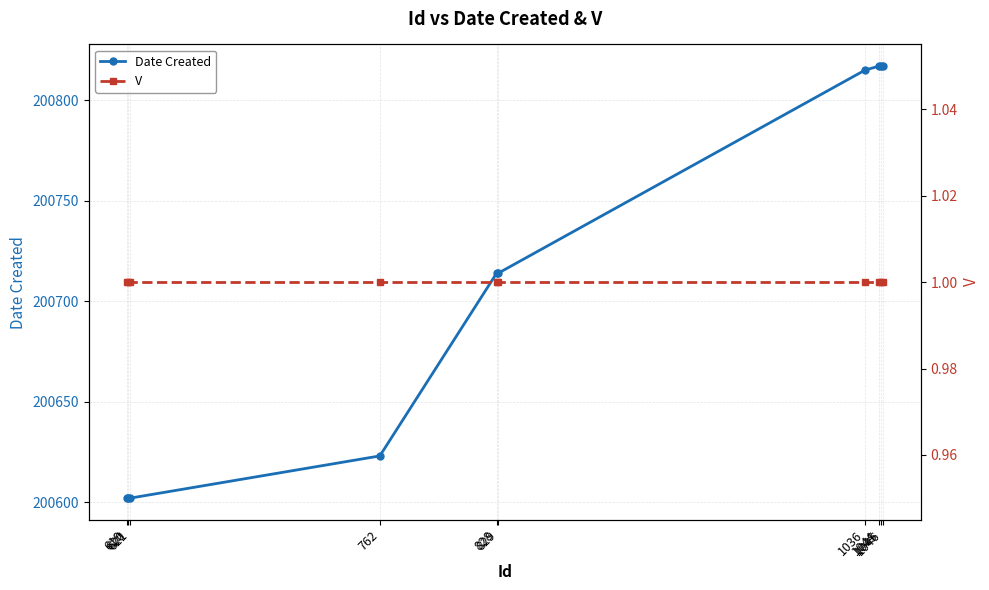

Reading left to right, extract all data points from this chart.

Date Created: 619=200602	620=200602	621=200602	762=200623	828=200714	829=200714	1036=200815	1044=200817	1045=200817	1046=200817
V: 619=1	620=1	621=1	762=1	828=1	829=1	1036=1	1044=1	1045=1	1046=1